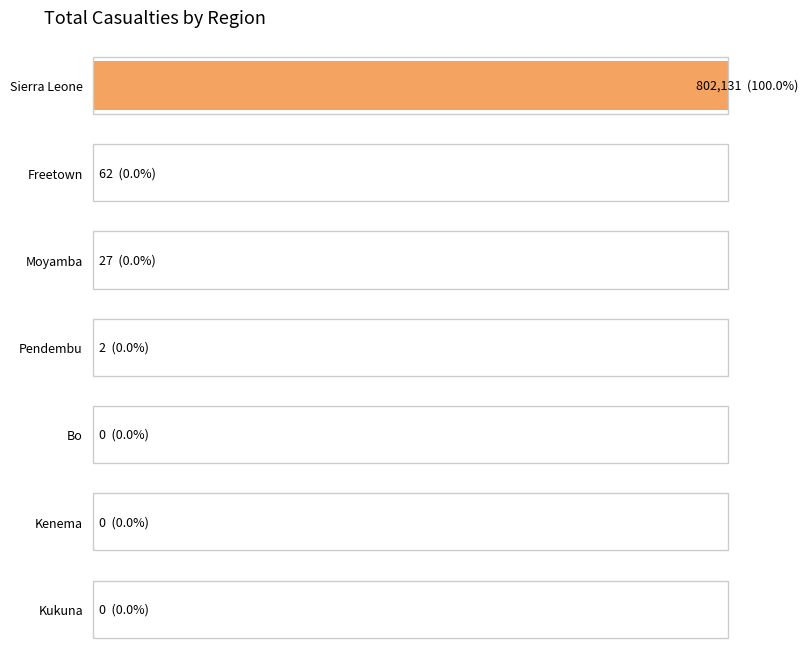

What is the greatest value displayed?

802131